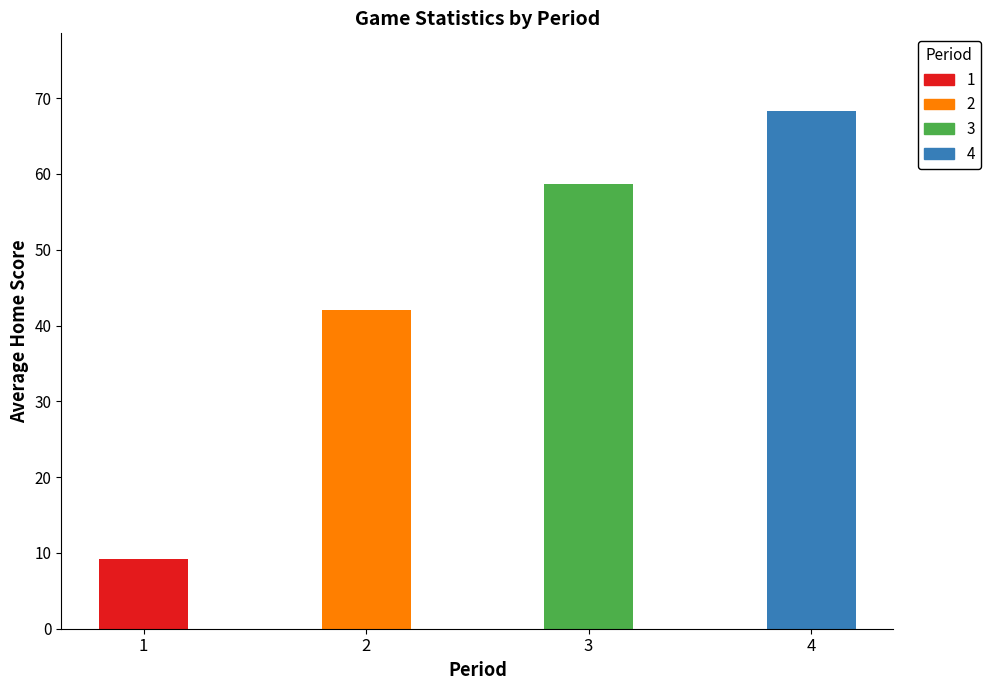

Between 2 and 4, which series saw the biggest shift?

avg_home_score